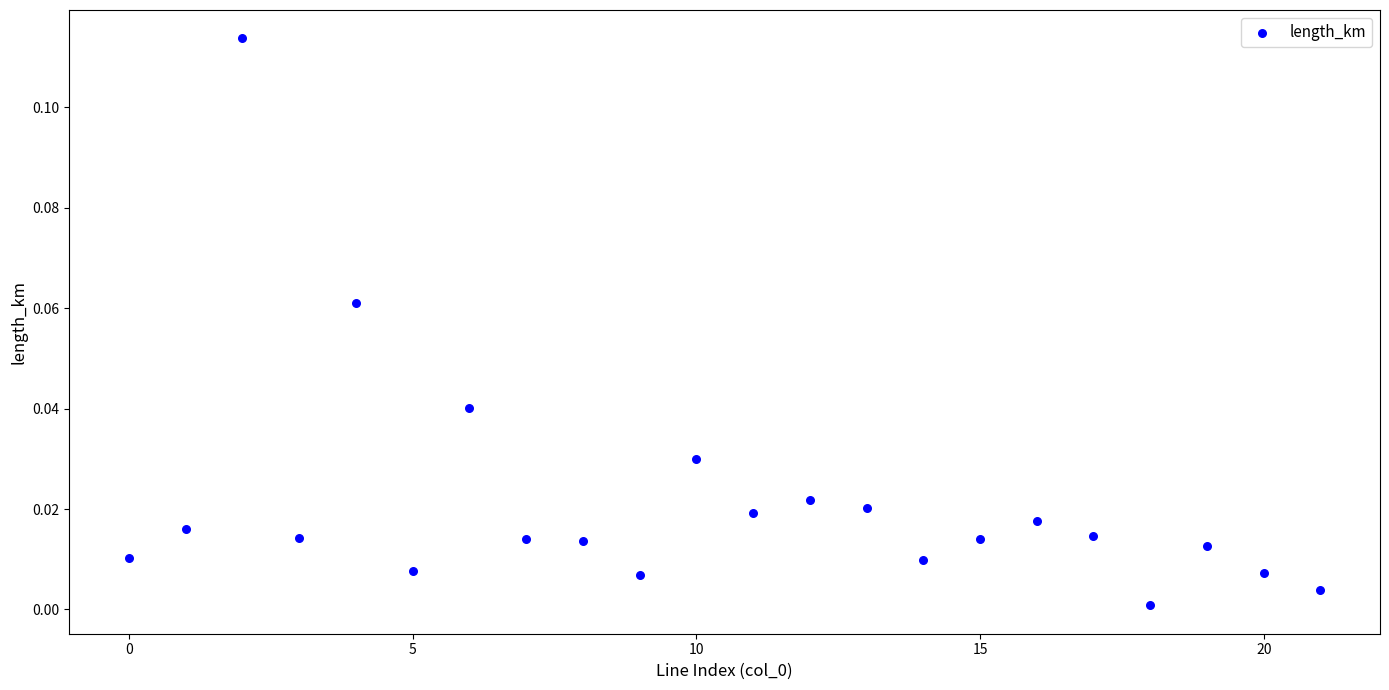

Count the number of points in this scatter plot.

22